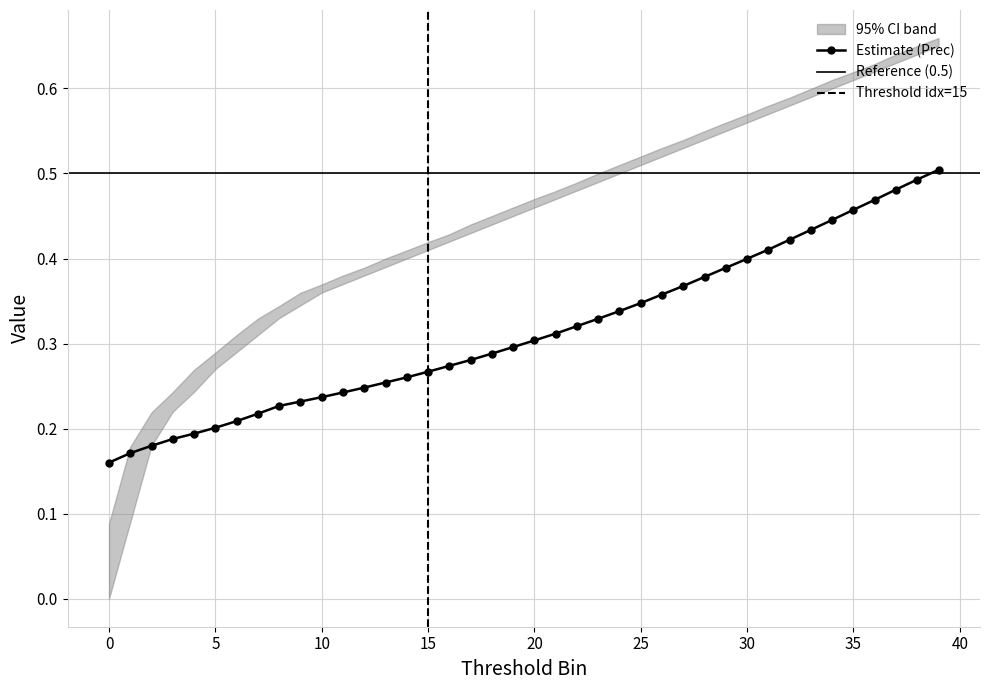

Rank the categories by Prec value from lowest to highest.

0, 1, 2, 3, 4, 5, 6, 7, 8, 9, 10, 11, 12, 13, 14, 15, 16, 17, 18, 19, 20, 21, 22, 23, 24, 25, 26, 27, 28, 29, 30, 31, 32, 33, 34, 35, 36, 37, 38, 39